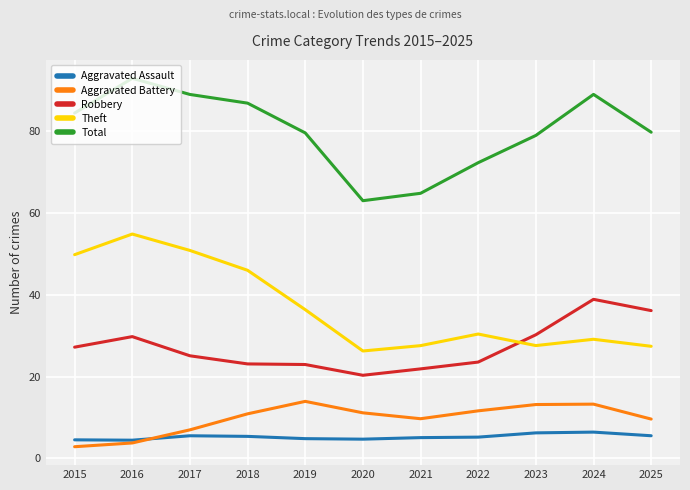

What are all the series names shown in the legend?

Aggravated Assault, Aggravated Battery, Robbery, Theft, Total